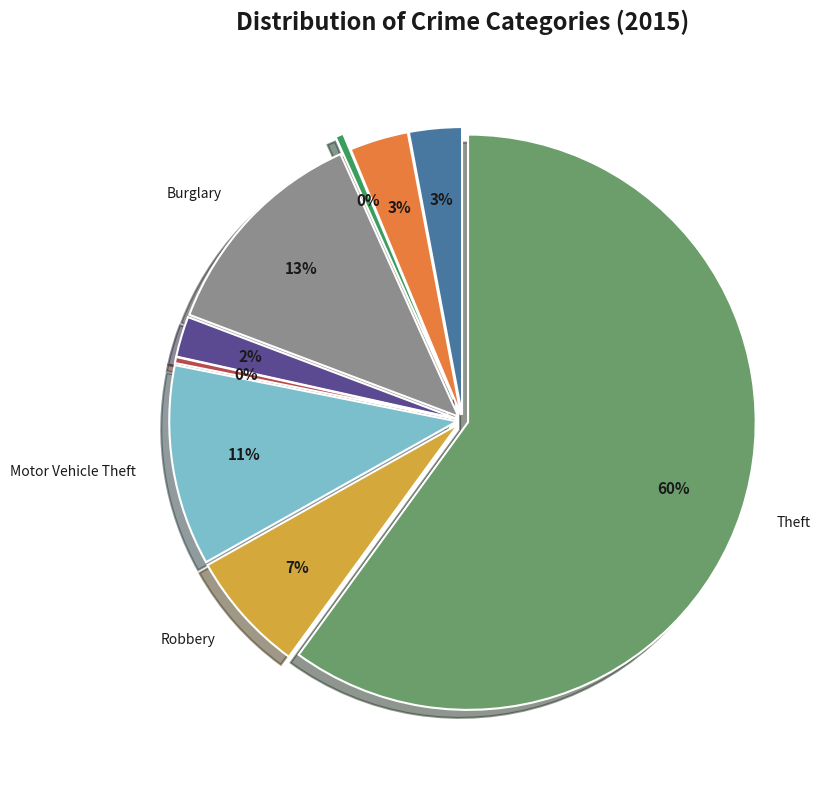

Which category has the smallest portion of the pie?

Homicide